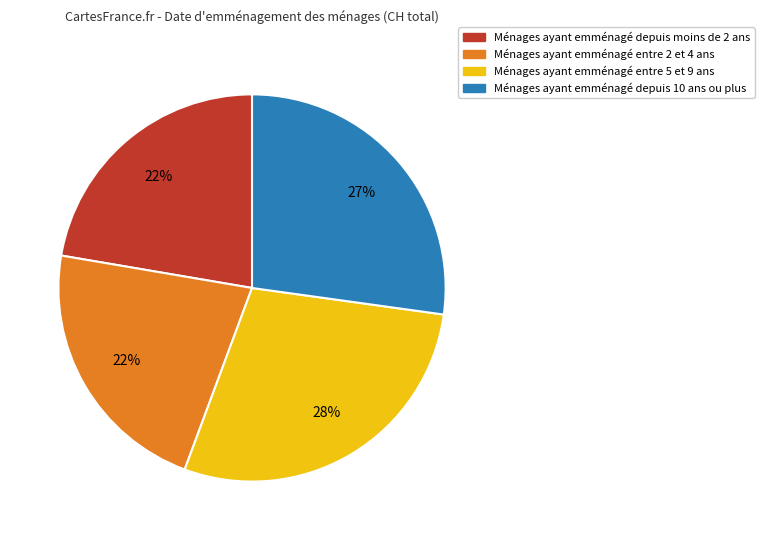

Do Ménages ayant emménagé entre 5 et 9 ans and Ménages ayant emménagé depuis 10 ans ou plus together represent more than half of the pie?

Yes